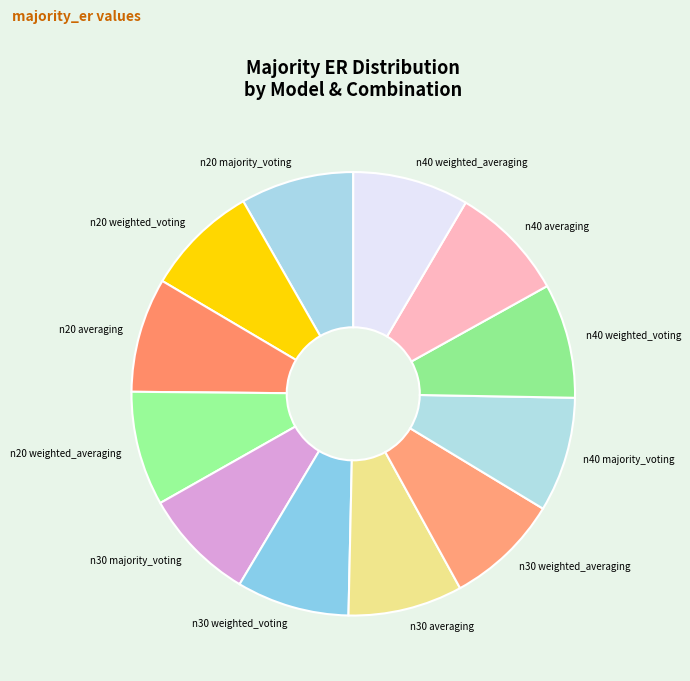

What is the ratio of the value at n40 weighted_voting to the value at n30 weighted_voting?

1.0